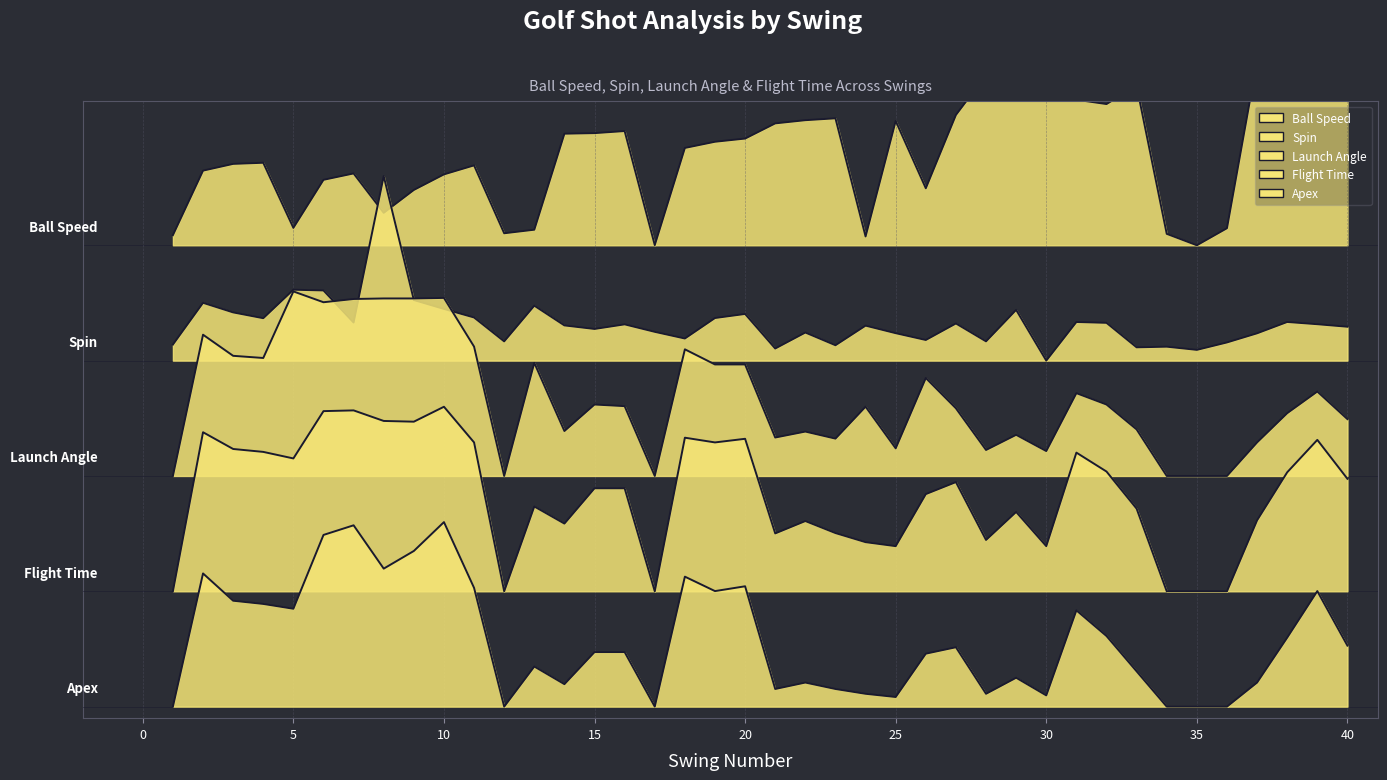

Which has a higher value, 34 or 25?

25